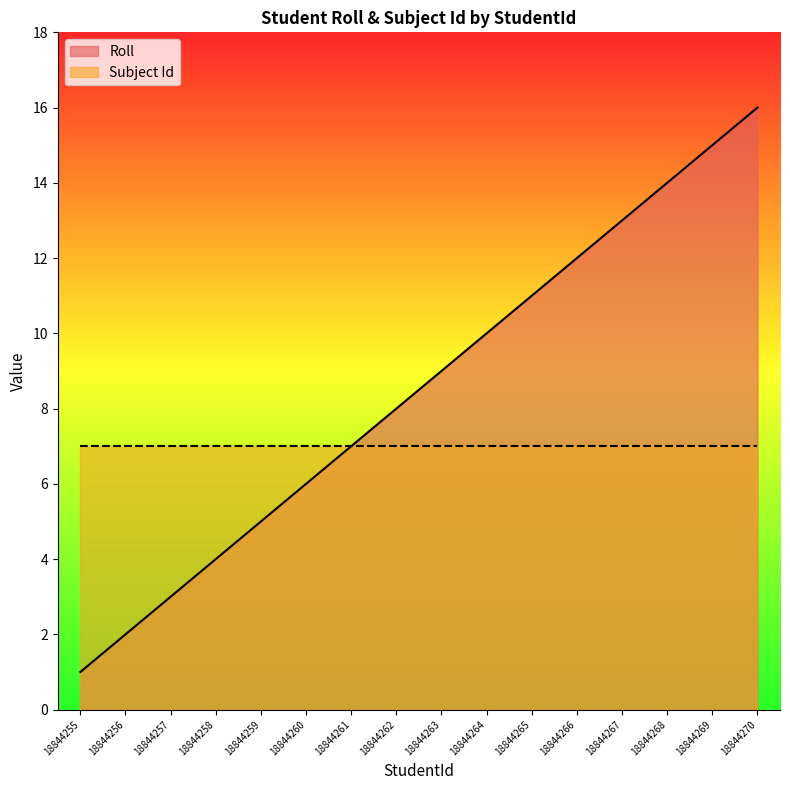

List the labels in order of value, largest first.

18844270, 18844269, 18844268, 18844267, 18844266, 18844265, 18844264, 18844263, 18844262, 18844261, 18844260, 18844259, 18844258, 18844257, 18844256, 18844255